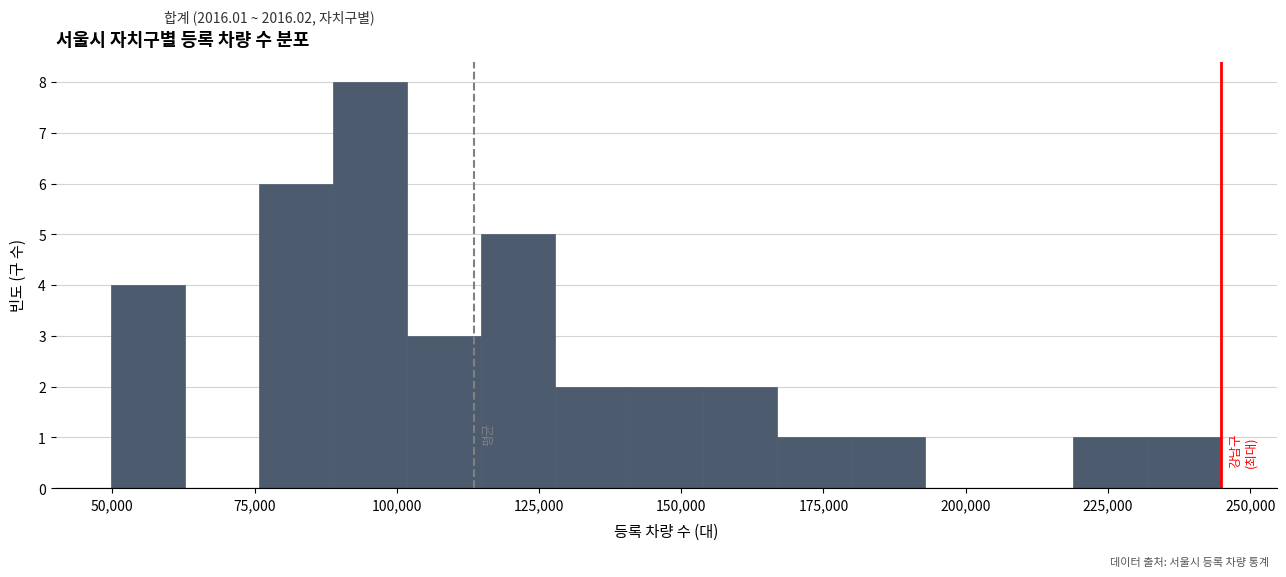

Around what value on the x-axis is the tallest bar? Give the approximate position of its centre, as read against the axis.

95000